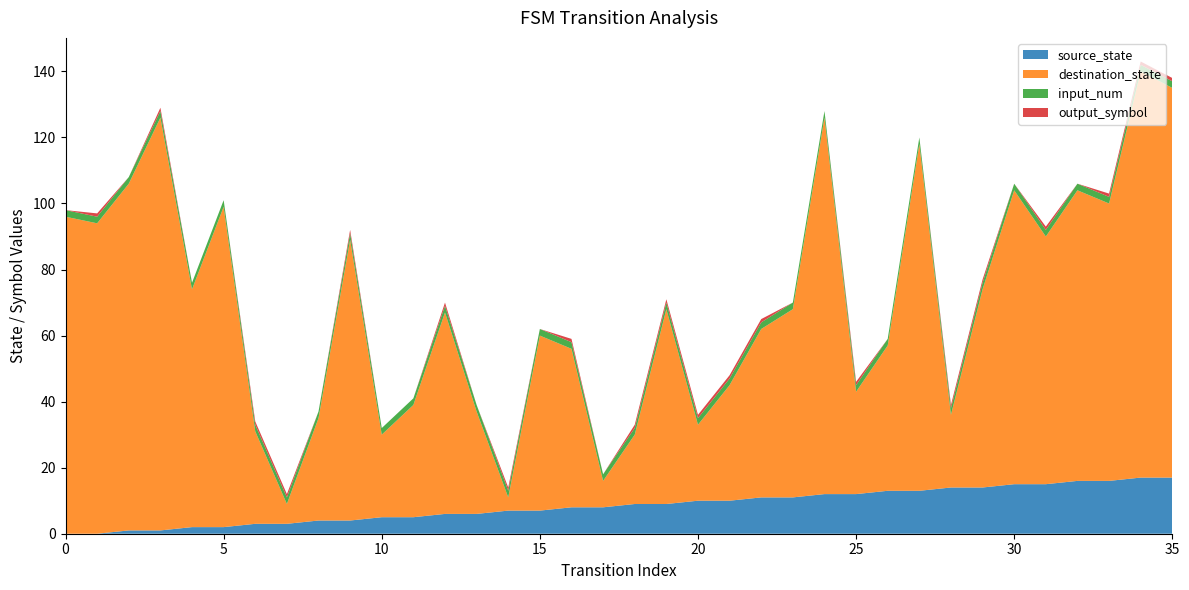

Reading left to right, list all the values displayed in this chart.

source_state: 0=0	1=0	2=1	3=1	4=2	5=2	6=3	7=3	8=4	9=4	10=5	11=5	12=6	13=6	14=7	15=7	16=8	17=8	18=9	19=9	20=10	21=10	22=11	23=11	24=12	25=12	26=13	27=13	28=14	29=14	30=15	31=15	32=16	33=16	34=17	35=17
destination_state: 0=96	1=94	2=105	3=125	4=72	5=97	6=28	7=6	8=31	9=85	10=25	11=34	12=61	13=31	14=4	15=53	16=48	17=8	18=21	19=59	20=23	21=35	22=51	23=57	24=114	25=31	26=44	27=105	28=22	29=60	30=89	31=75	32=88	33=84	34=123	35=118
input_num: 0=2	1=2	2=2	3=2	4=2	5=2	6=2	7=2	8=2	9=2	10=2	11=2	12=2	13=2	14=2	15=2	16=2	17=2	18=2	19=2	20=2	21=2	22=2	23=2	24=2	25=2	26=2	27=2	28=2	29=2	30=2	31=2	32=2	33=2	34=2	35=2
output_symbol: 0=0	1=1	2=0	3=1	4=0	5=0	6=1	7=1	8=0	9=1	10=0	11=0	12=1	13=0	14=1	15=0	16=1	17=0	18=1	19=1	20=1	21=1	22=1	23=0	24=0	25=1	26=0	27=0	28=1	29=1	30=0	31=1	32=0	33=1	34=1	35=1